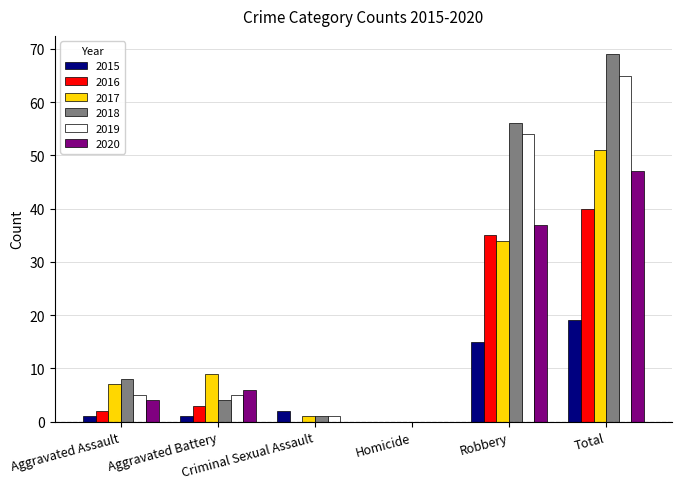

Reading left to right, transcribe all the data shown in this chart.

2015: 1	1	2	0	15	19
2016: 2	3	0	0	35	40
2017: 7	9	1	0	34	51
2018: 8	4	1	0	56	69
2019: 5	5	1	0	54	65
2020: 4	6	0	0	37	47